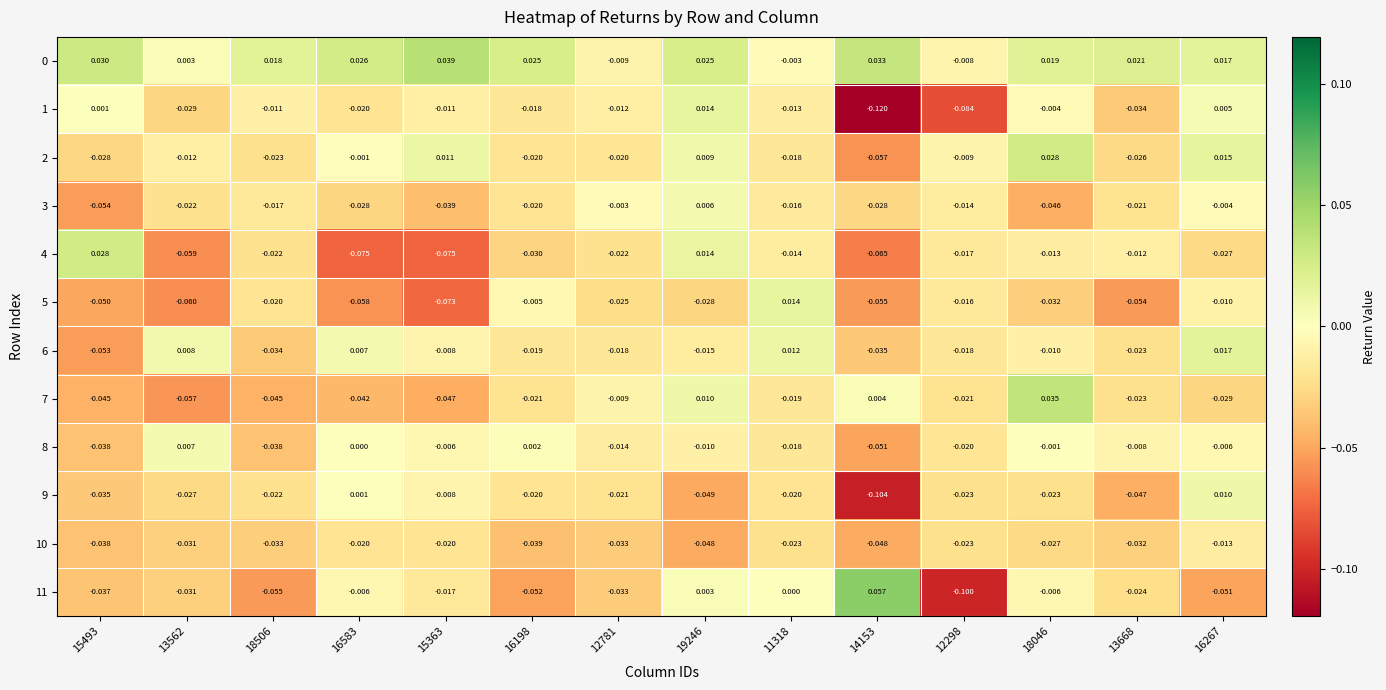

Is the value of 1 at 13562 greater than the value of 3 at 15493?

Yes